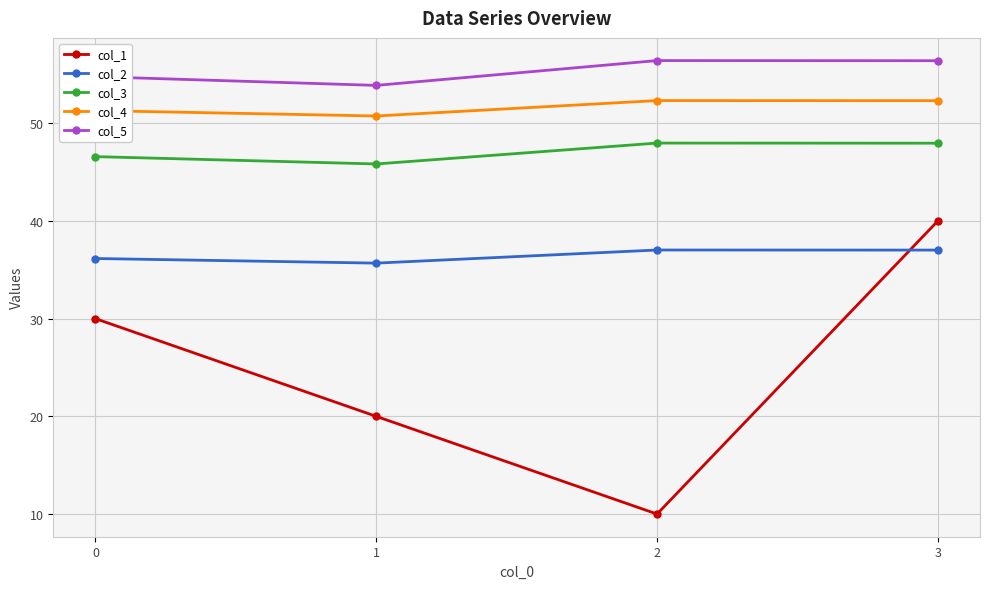

Count the number of categories in the chart.

4